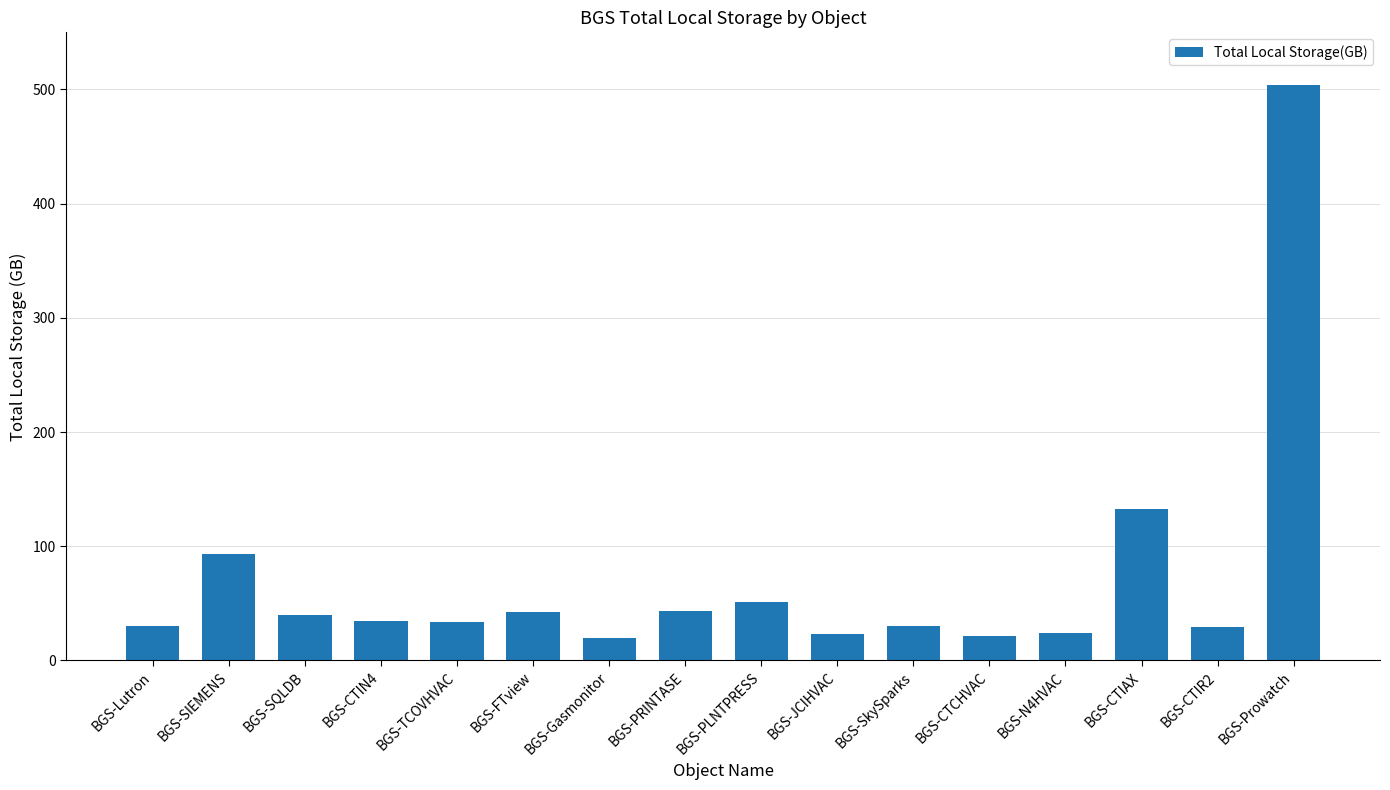

True or false: the data shows 33.5 at BGS-TCOVHVAC.

True